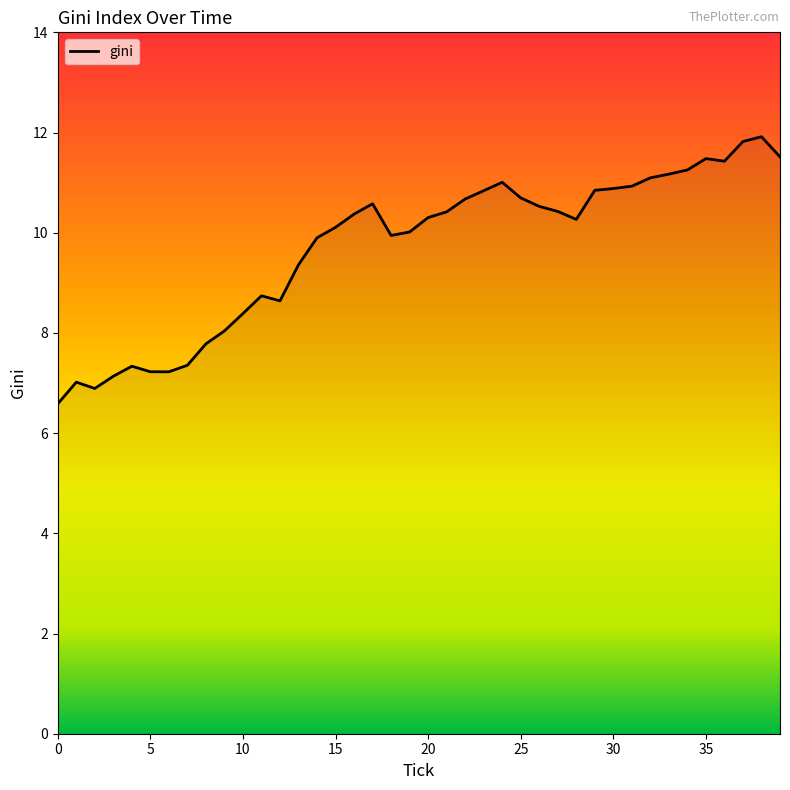

What is the greatest value displayed?

11.9